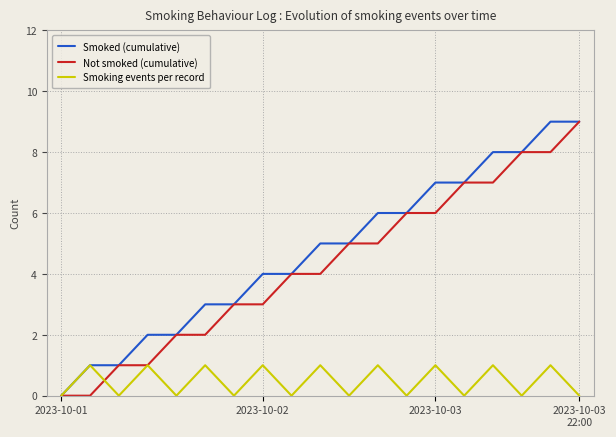

How many lines are shown in the chart?

3